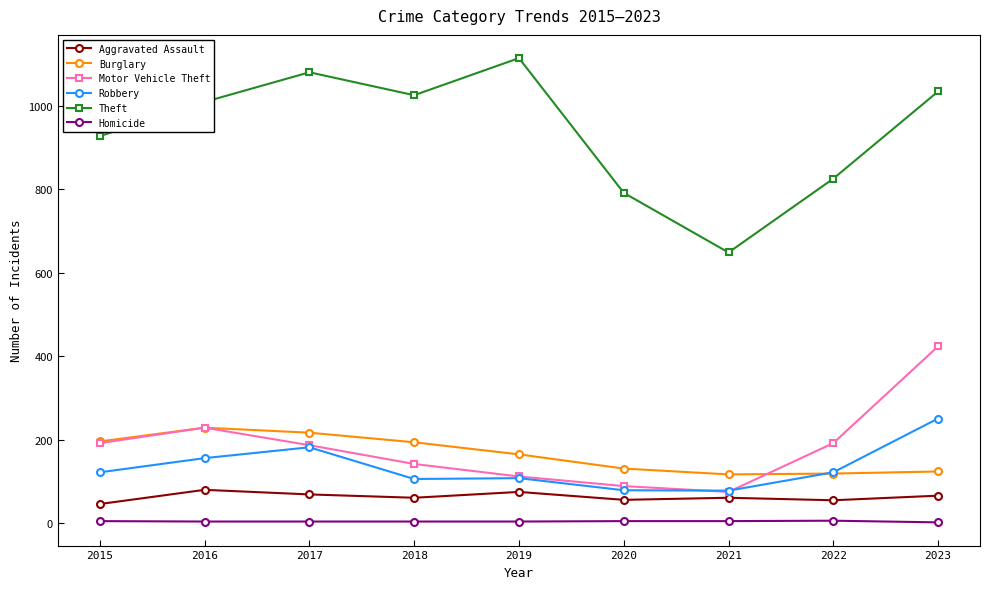

Is it true that Burglary equals 165 at 2019?

True